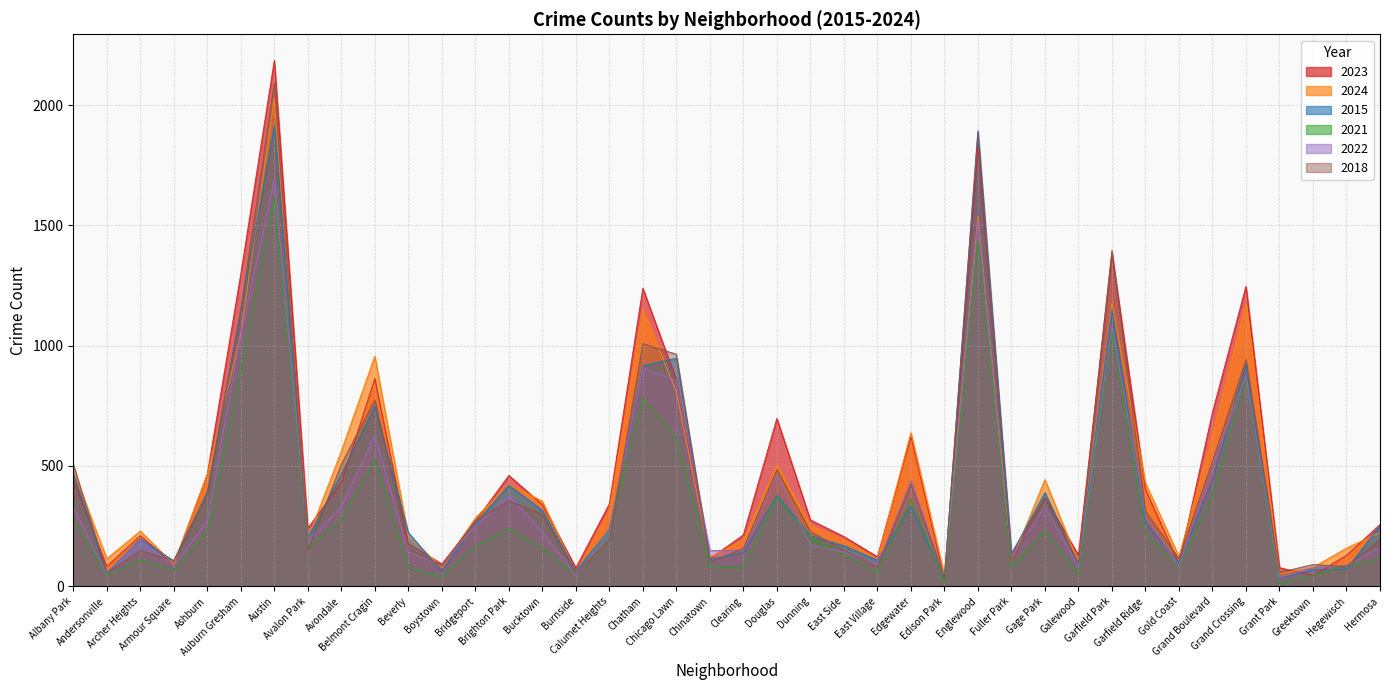

Which series ends up on top after the final intersection of 2022 and 2018?

2018